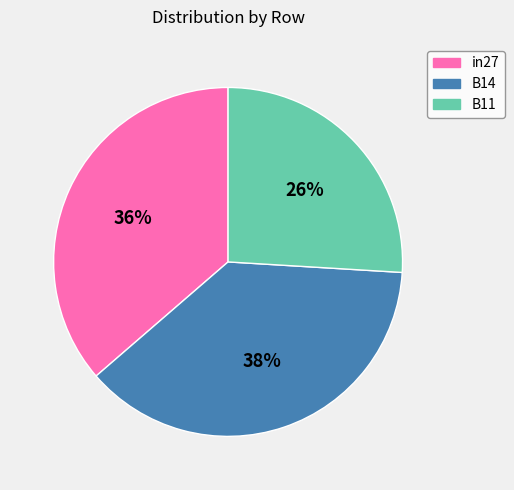

Is it true that B14 is 30% of the pie?

False